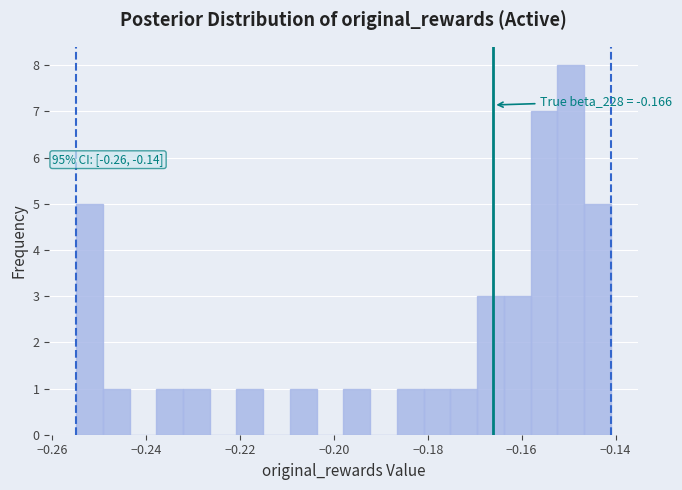

Around what value on the x-axis is the tallest bar? Give the approximate position of its centre, as read against the axis.

-0.150